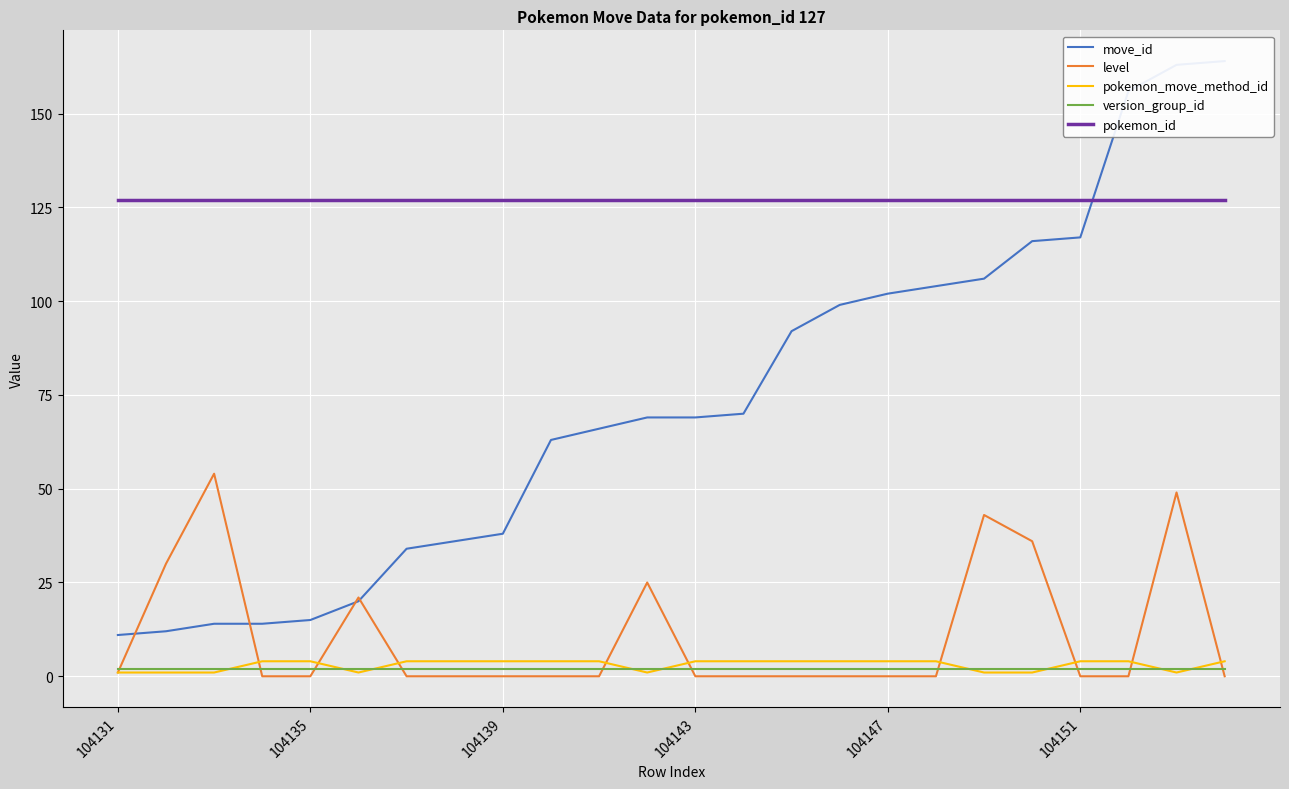

Which category has the lowest value in the version_group_id series?

104131